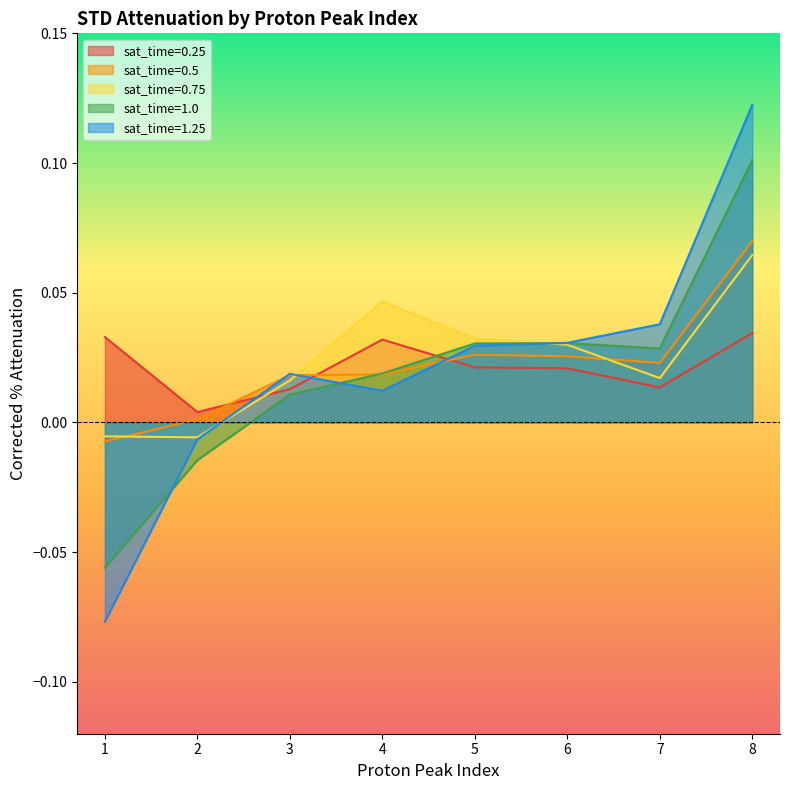

How many lines are shown in the chart?

5